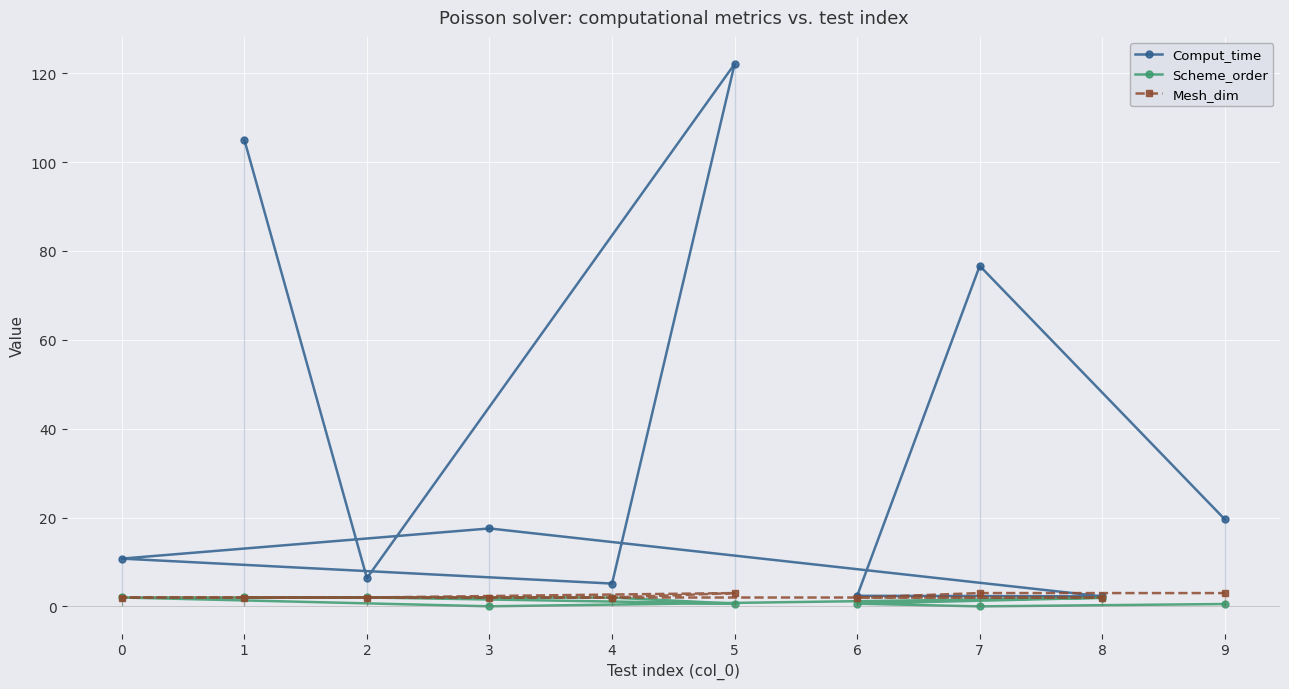

Where is the first local minimum for Comput_time?

2